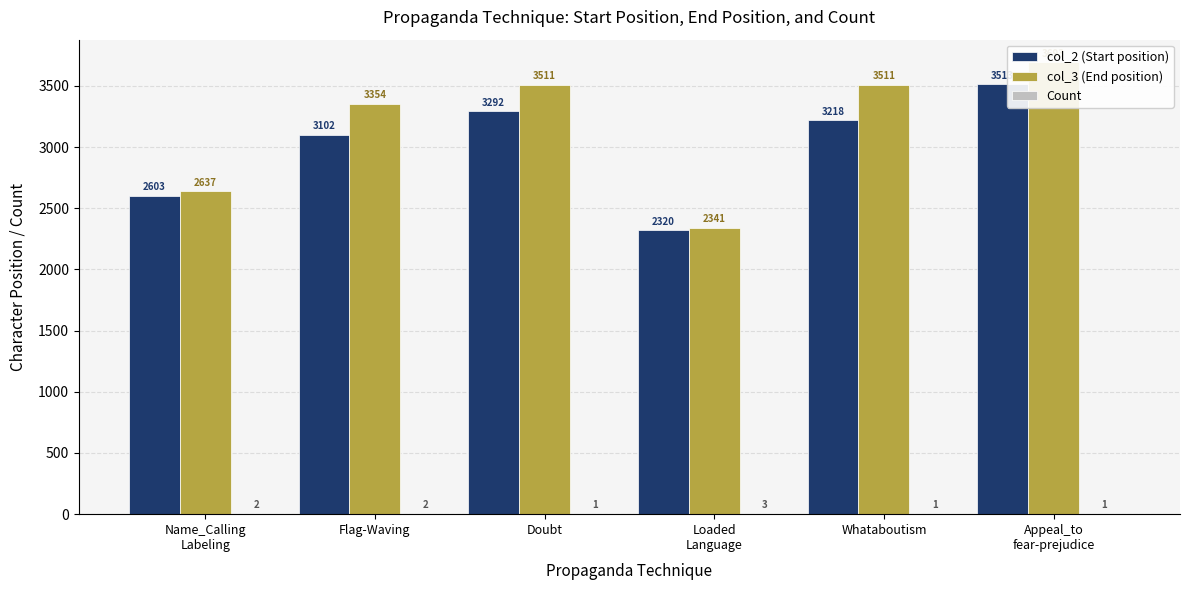

Read the col_3 (End position) value at Loaded
Language.

2341.0